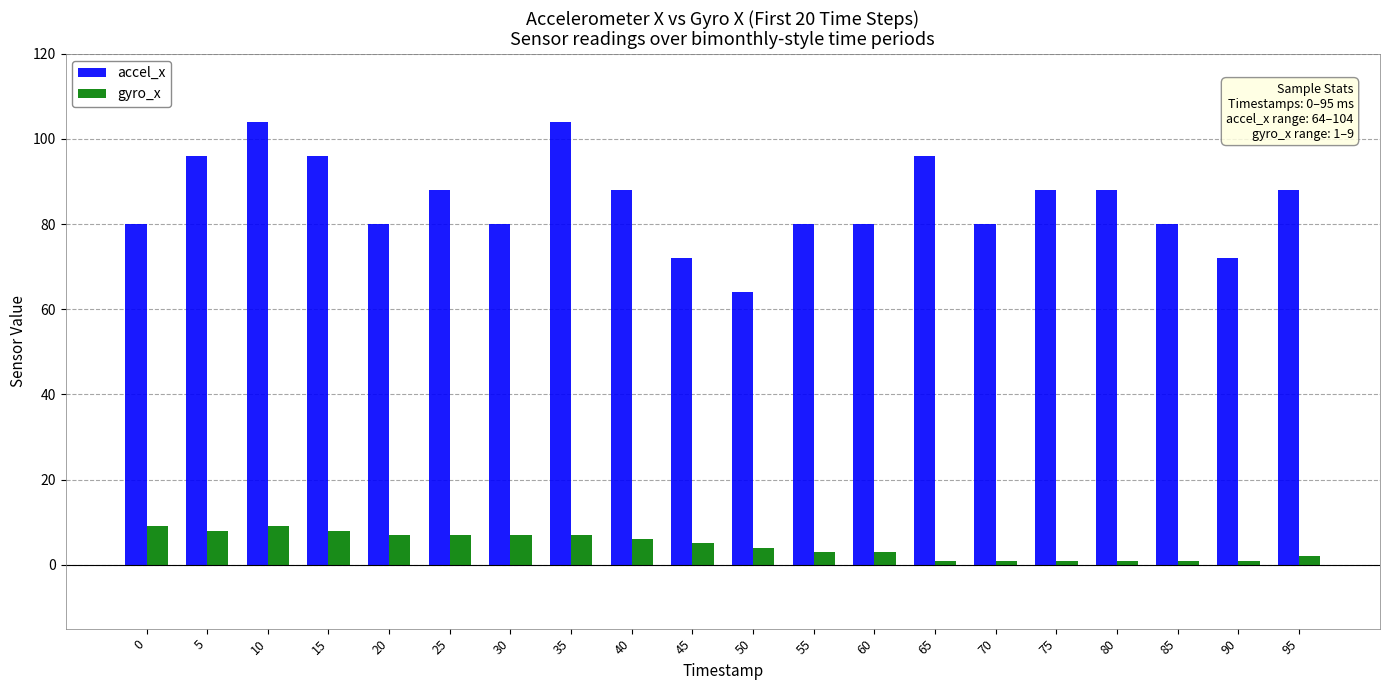

How many gyro_x values are between 1 and 7?

16